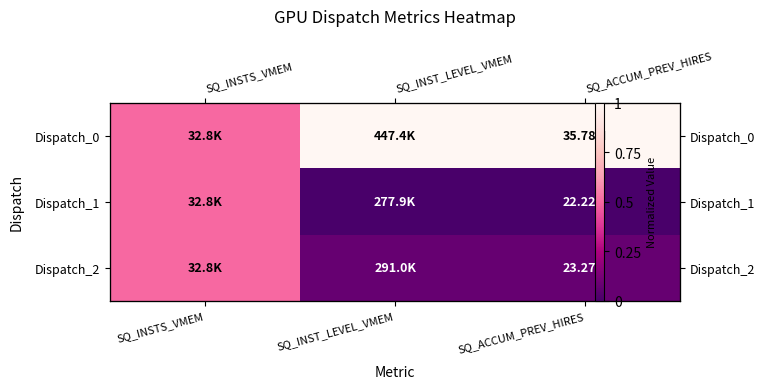

How many categories are shown in the chart?

3